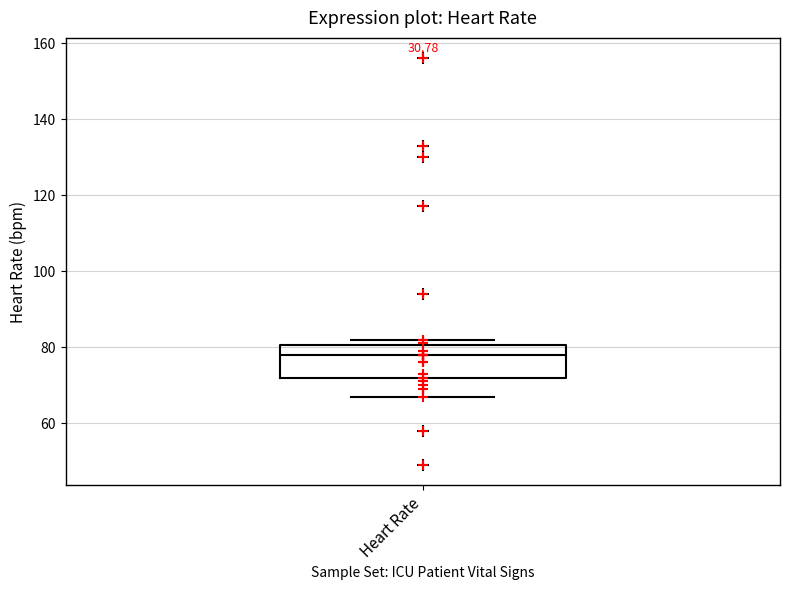

Where does the median line of the box for Heart Rate sit on the y-axis? The values are not printed on the chart, so give them approximately, as read against the axis.

78